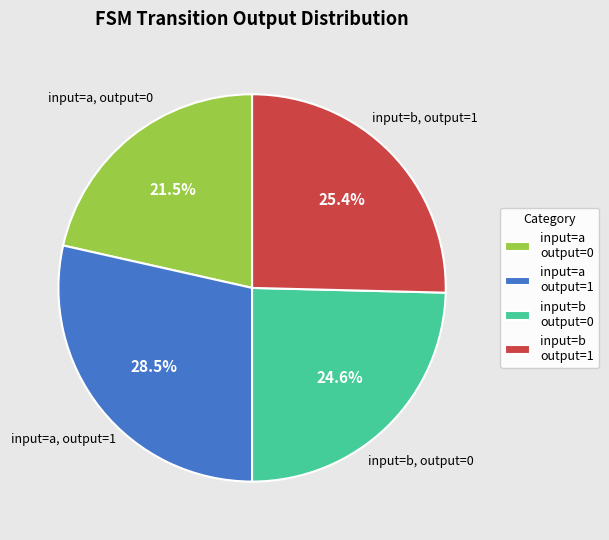

Rank the categories by value from highest to lowest.

input=a output=1, input=b output=1, input=b output=0, input=a output=0